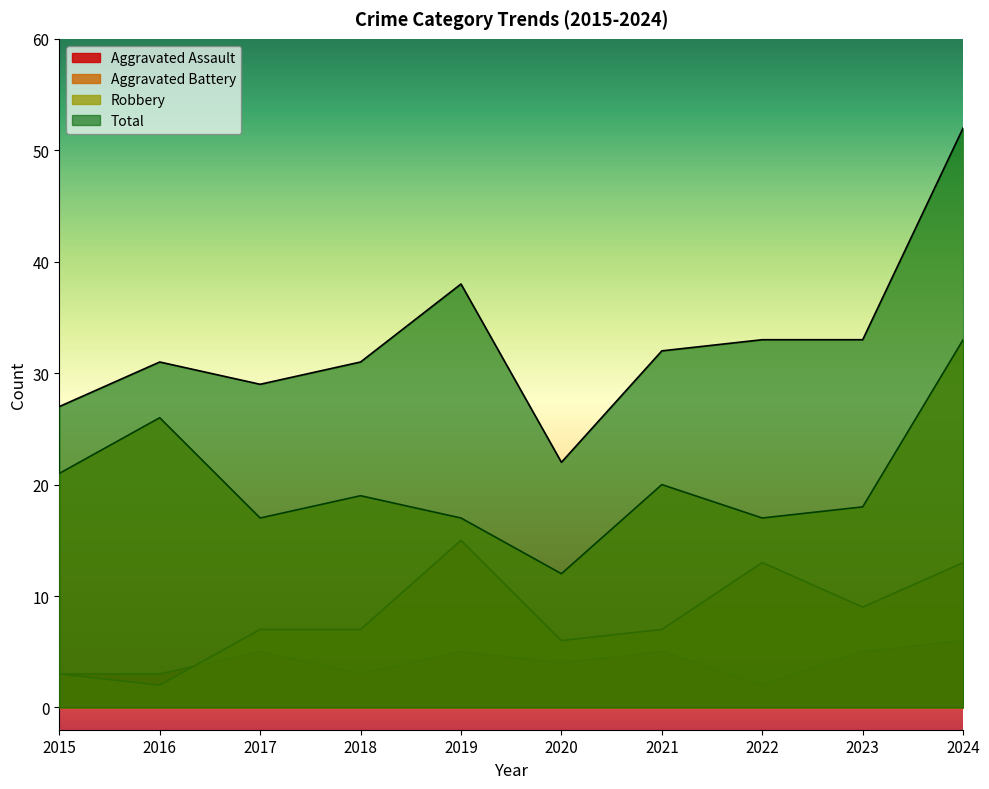

Where does the Aggravated Battery series first go above 7?

2019